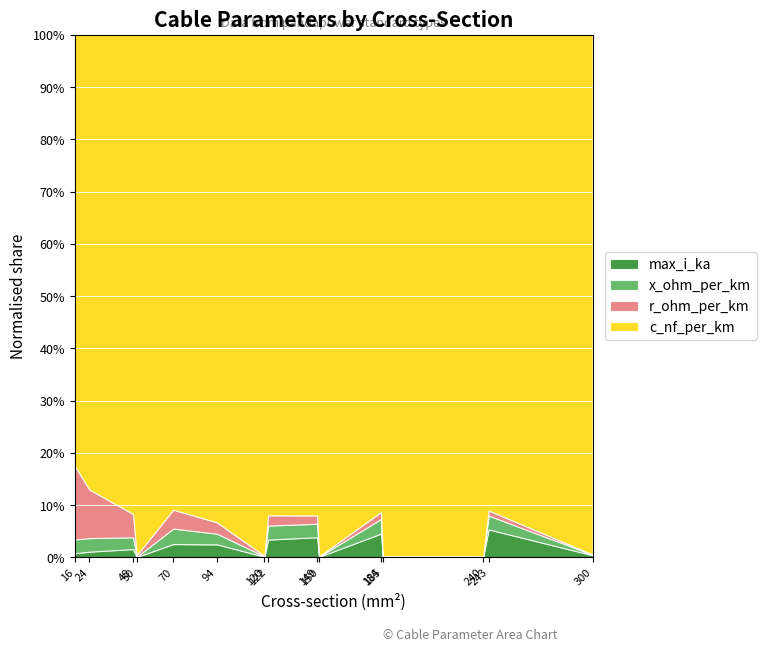

What are all the series names shown in the legend?

max_i_ka, x_ohm_per_km, r_ohm_per_km, c_nf_per_km